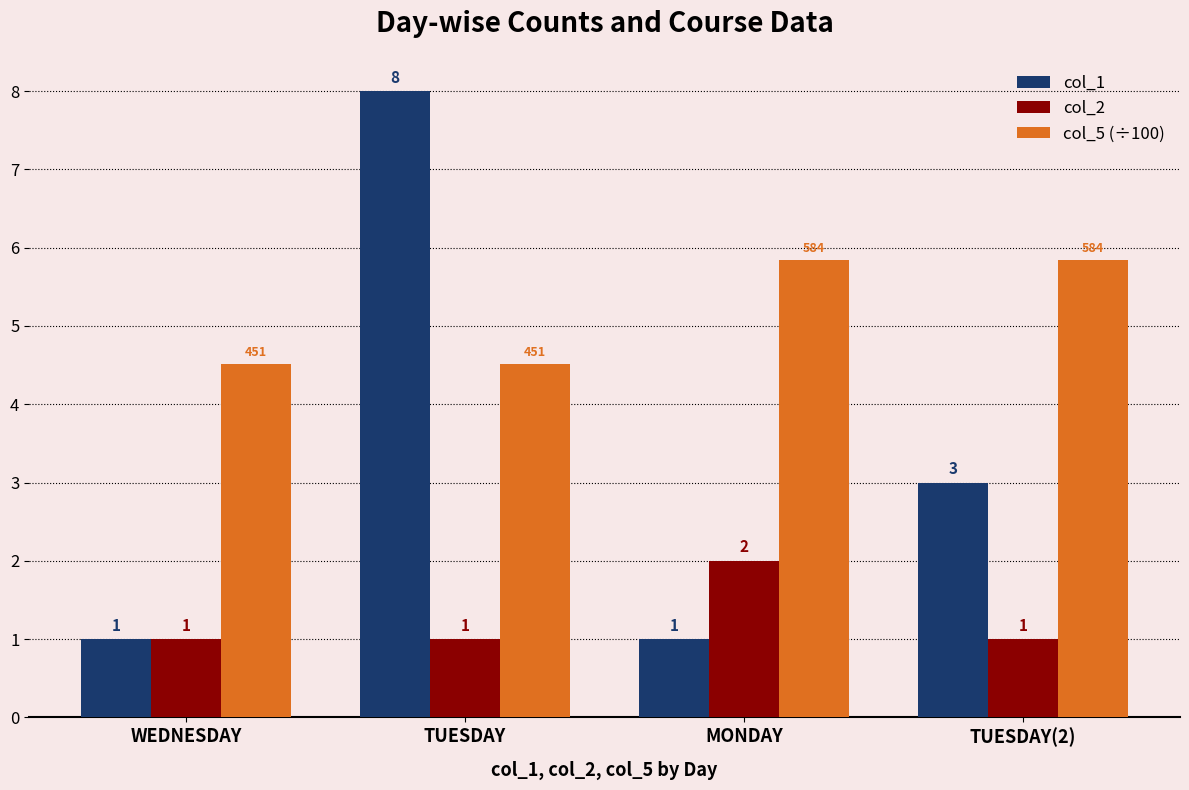

How many series are shown in this chart?

3